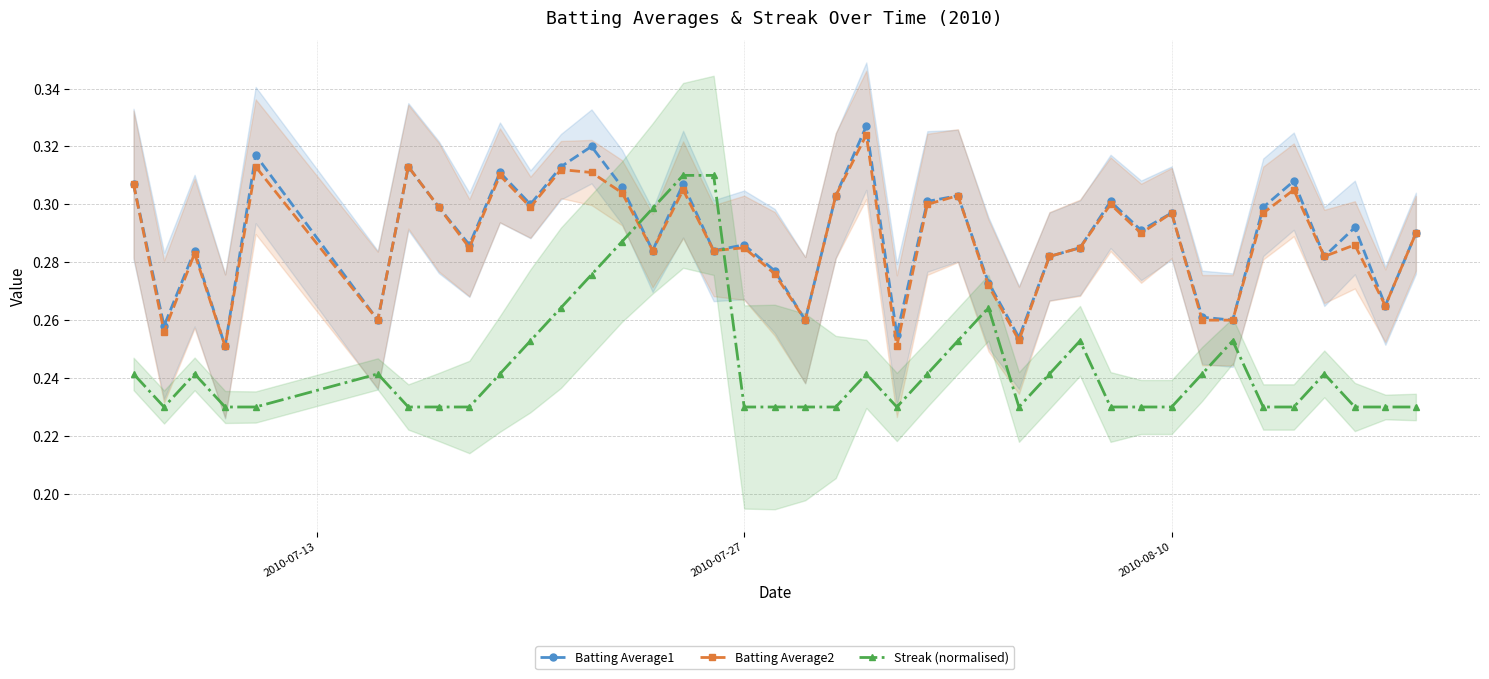

How many Streak (normalised) values are between 0 and 1?

40